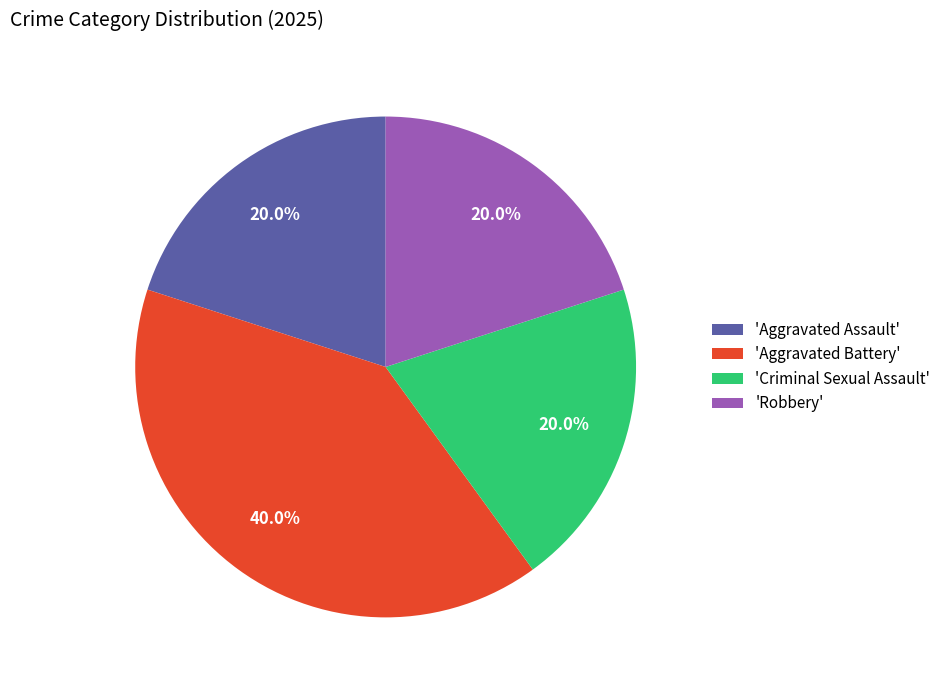

Does 'Aggravated Battery' account for over 50% of the chart?

No